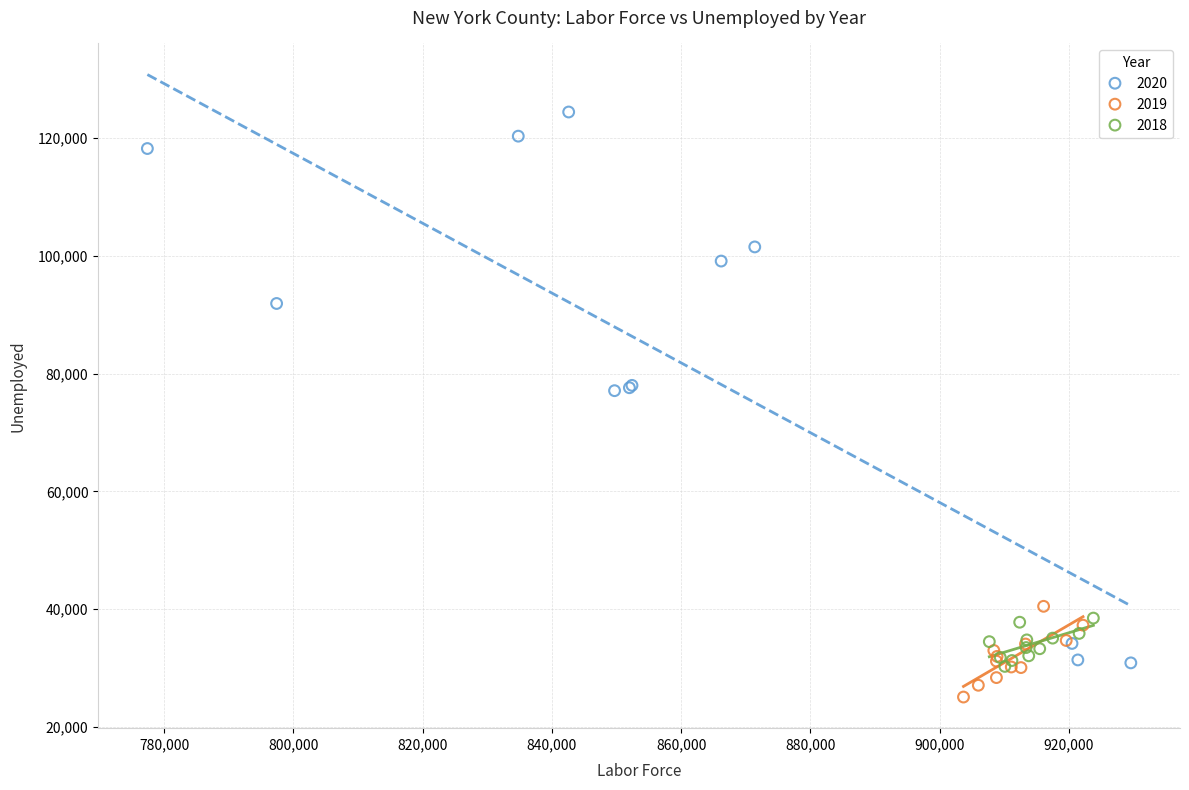

What are all the series names shown in the legend?

2020, 2019, 2018